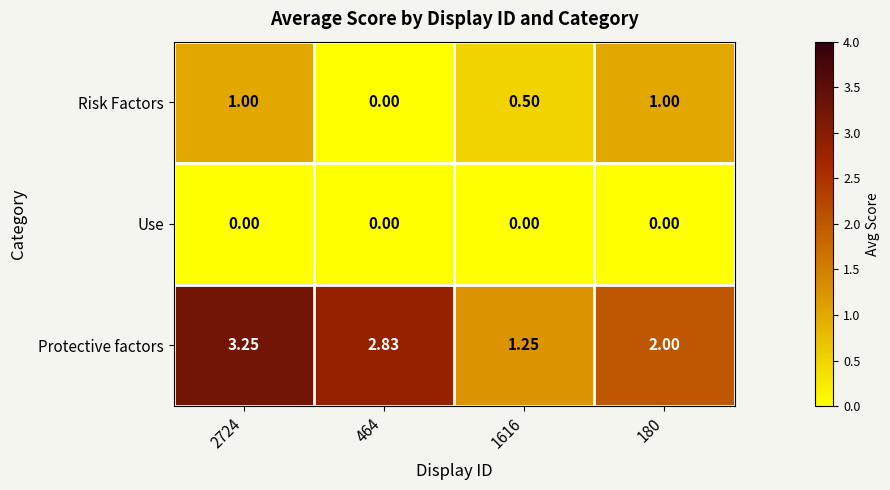

Between 2724 and 180, which series saw the biggest shift?

Protective factors